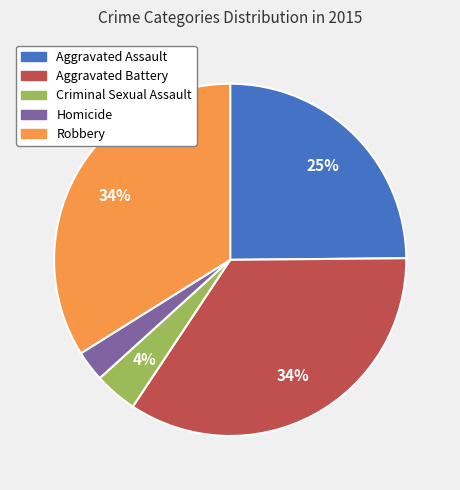

Between Homicide and Aggravated Assault, which is larger?

Aggravated Assault